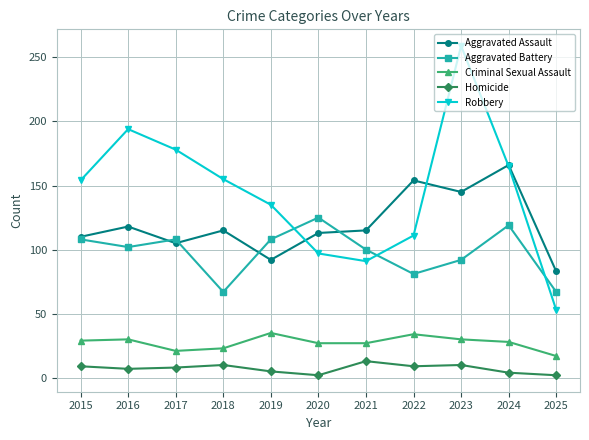

True or false: Aggravated Battery and Criminal Sexual Assault intersect in this chart.

False